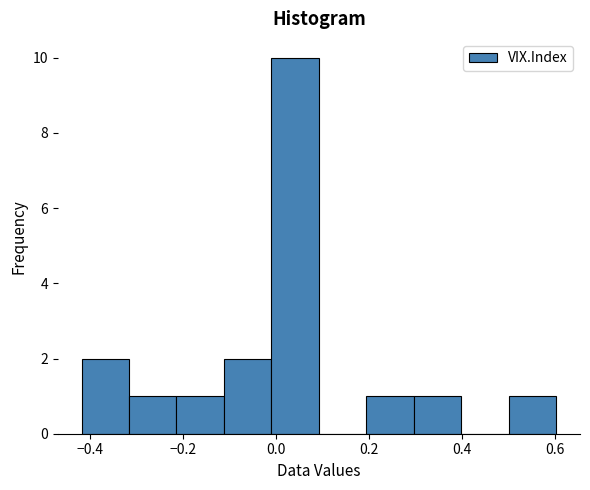

How tall is the bar that spans -0.32 to -0.22 on the x-axis? Neither the bar edges nor the heights are printed on the chart, so give them approximately, as read against the axes.

1